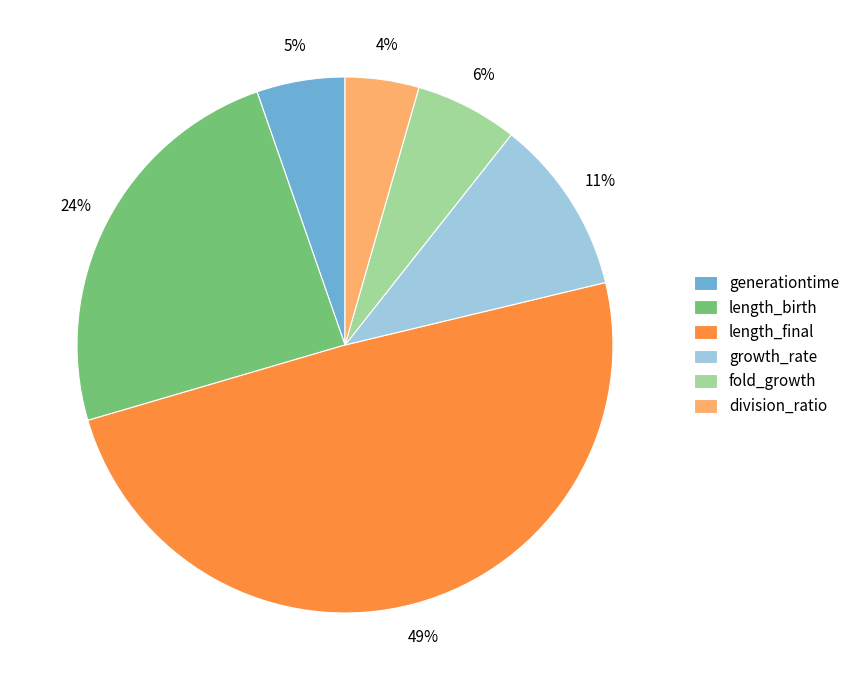

To the nearest percent, what percentage of the pie is length_final?

49%